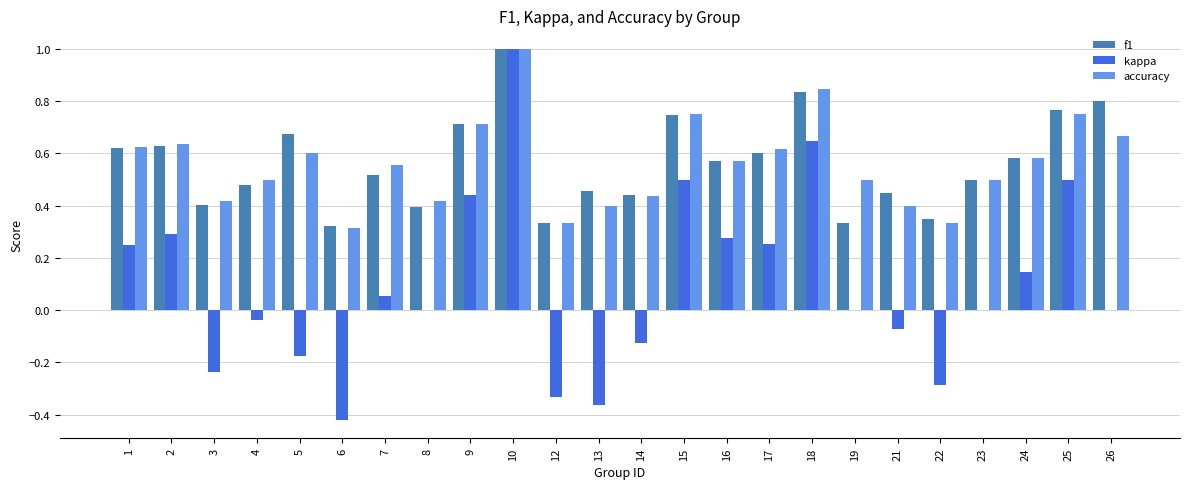

The value of f1 at 15 is 0.3. True or false?

False